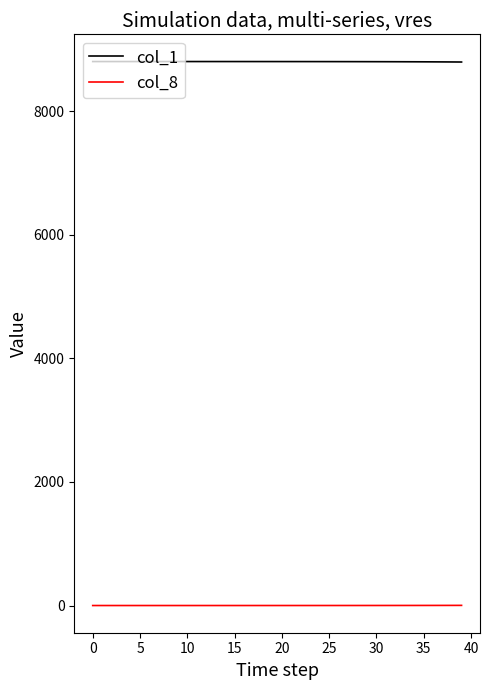

What is the minimum value for col_1?

8798.1